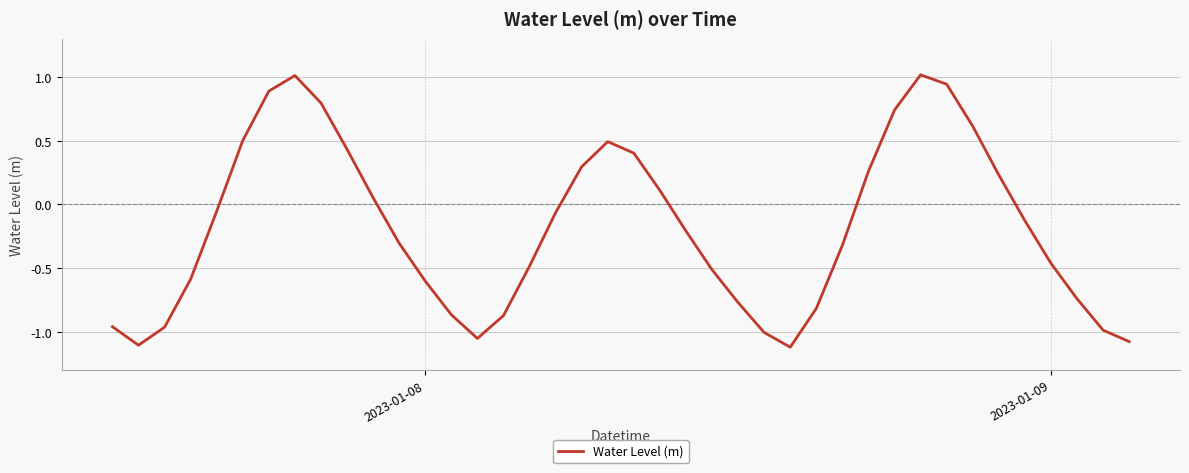

What is the maximum value shown in the chart?

1.0